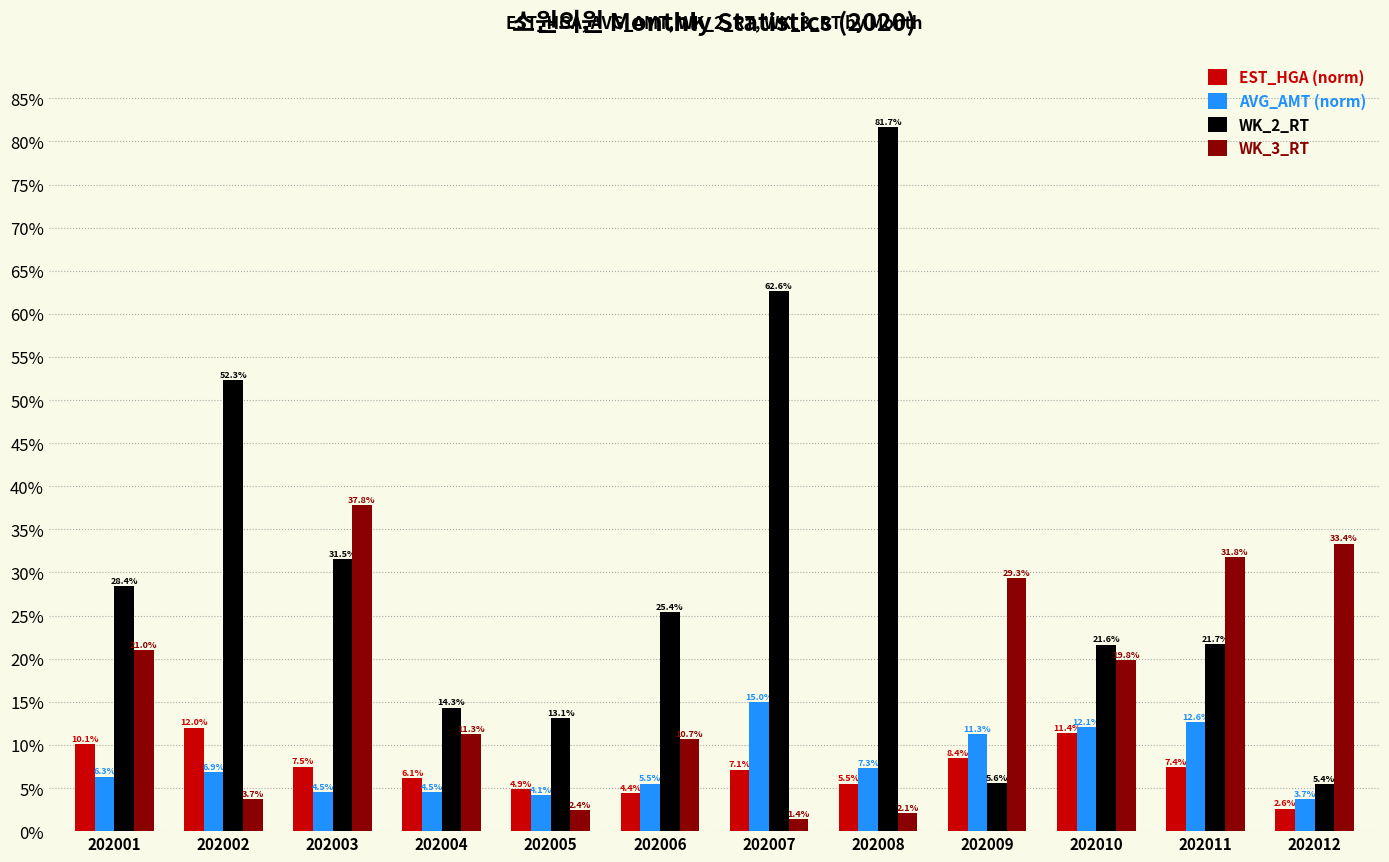

What is the sum of all WK_3_RT values?

204.7